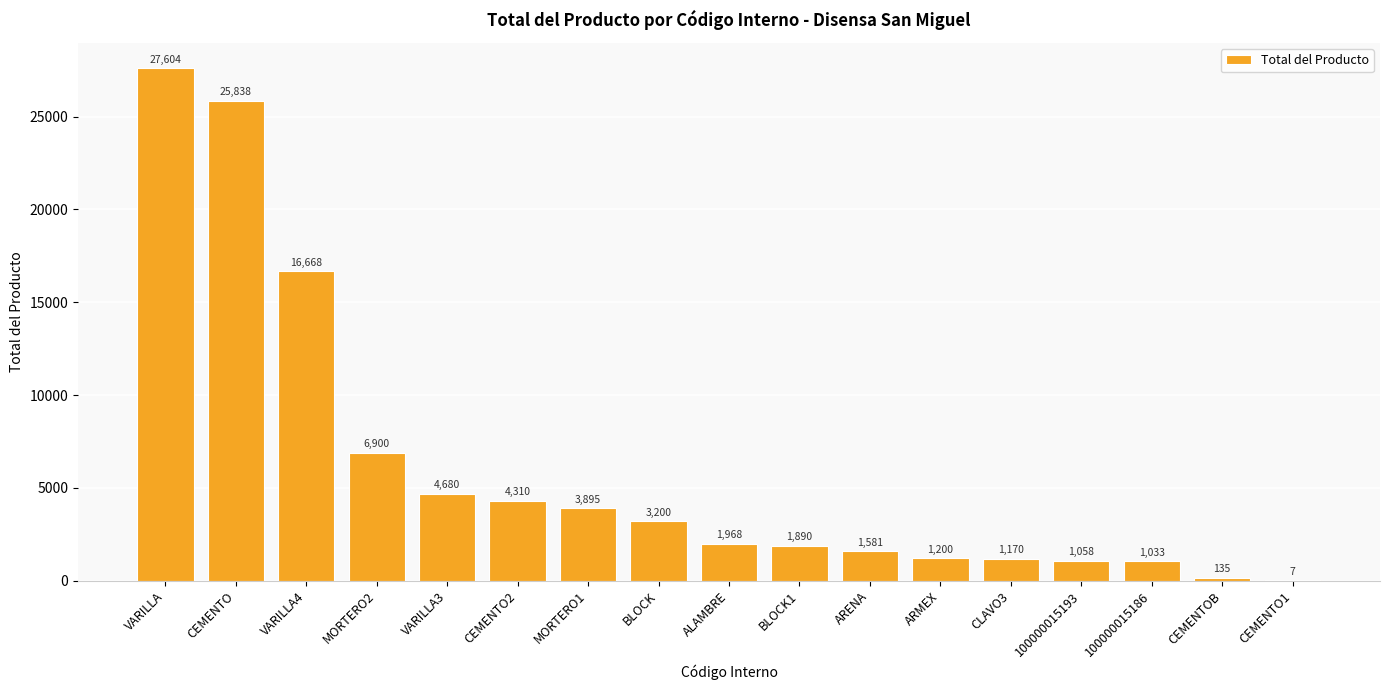

What is the sum of the values at BLOCK and ARMEX?

4400.0